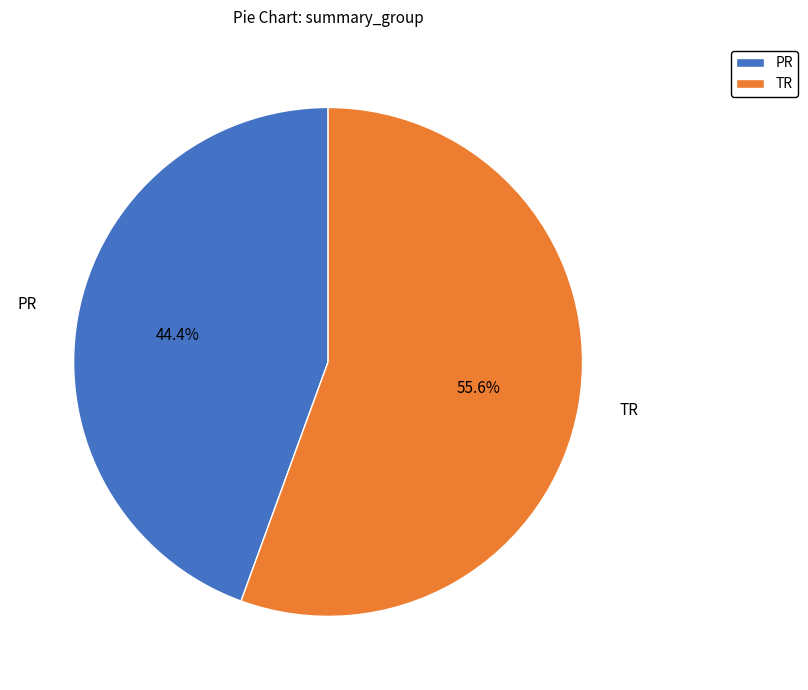

Approximately how many times larger is the value at PR compared to TR?

0.8